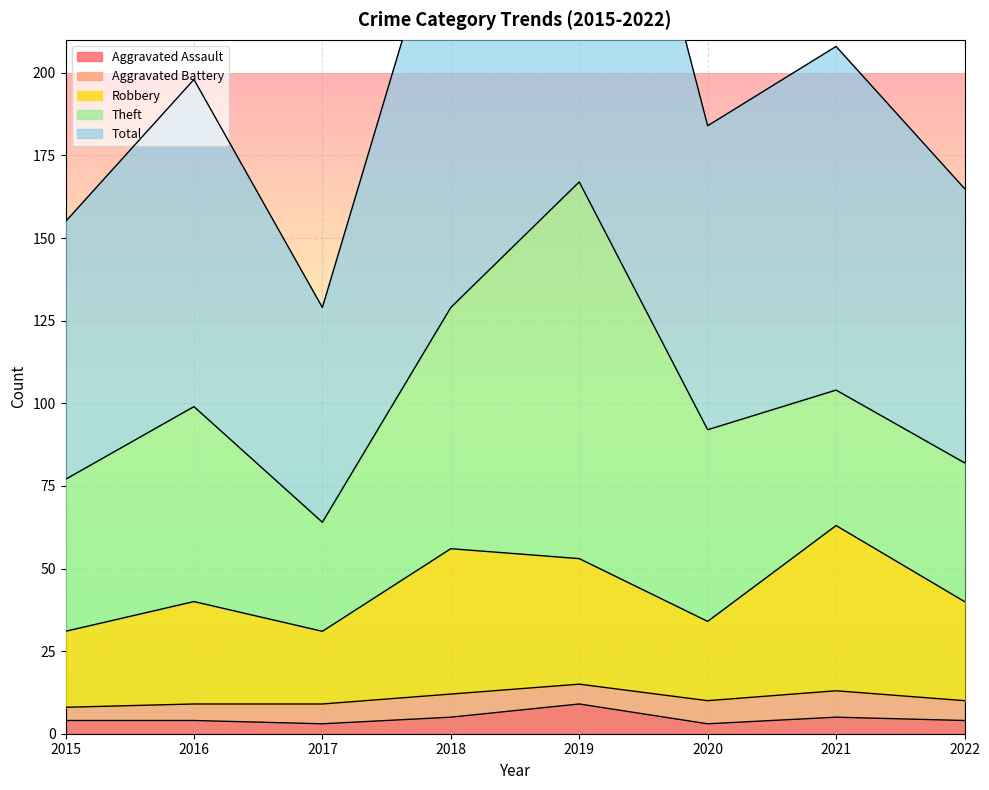

At which label does Robbery reach its peak?

2021